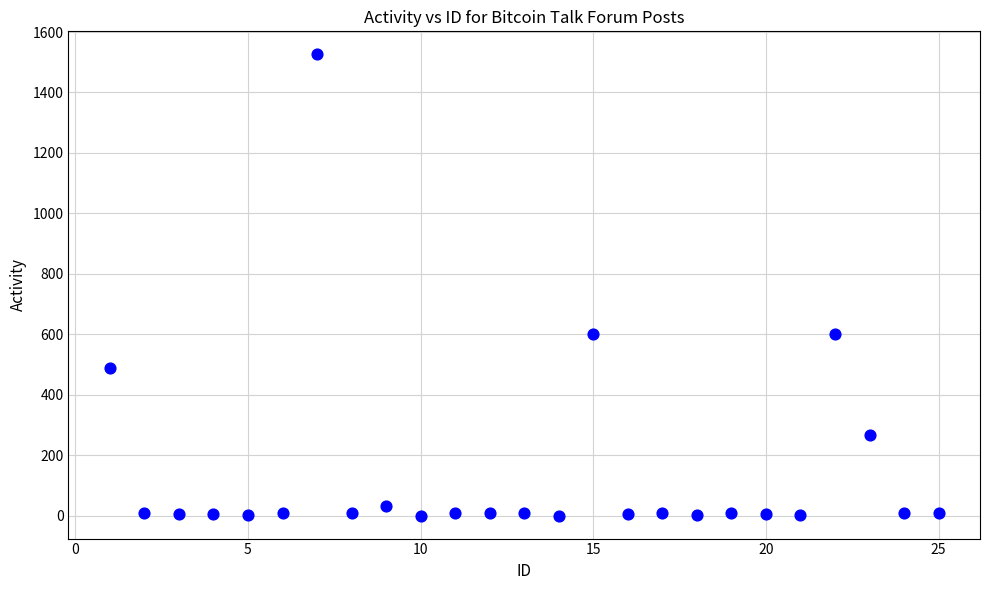

What is the range of Y values (max minus min)?

1525